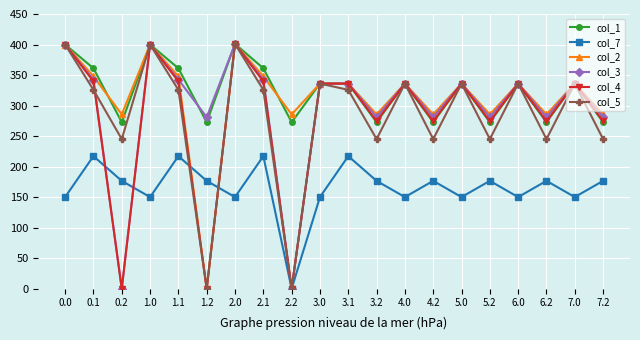

What are all the series names shown in the legend?

col_1, col_7, col_2, col_3, col_4, col_5